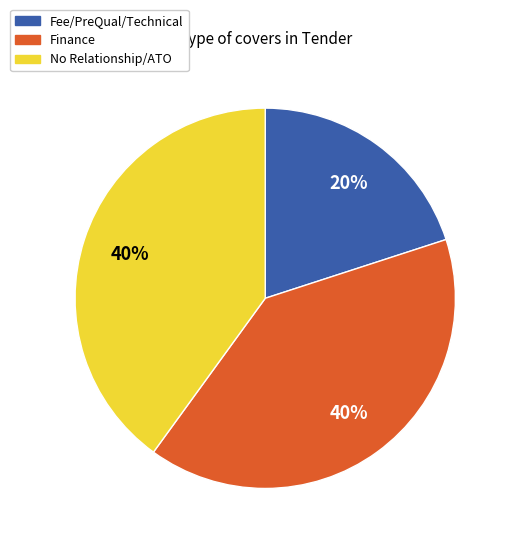

Does any single category account for the majority?

No